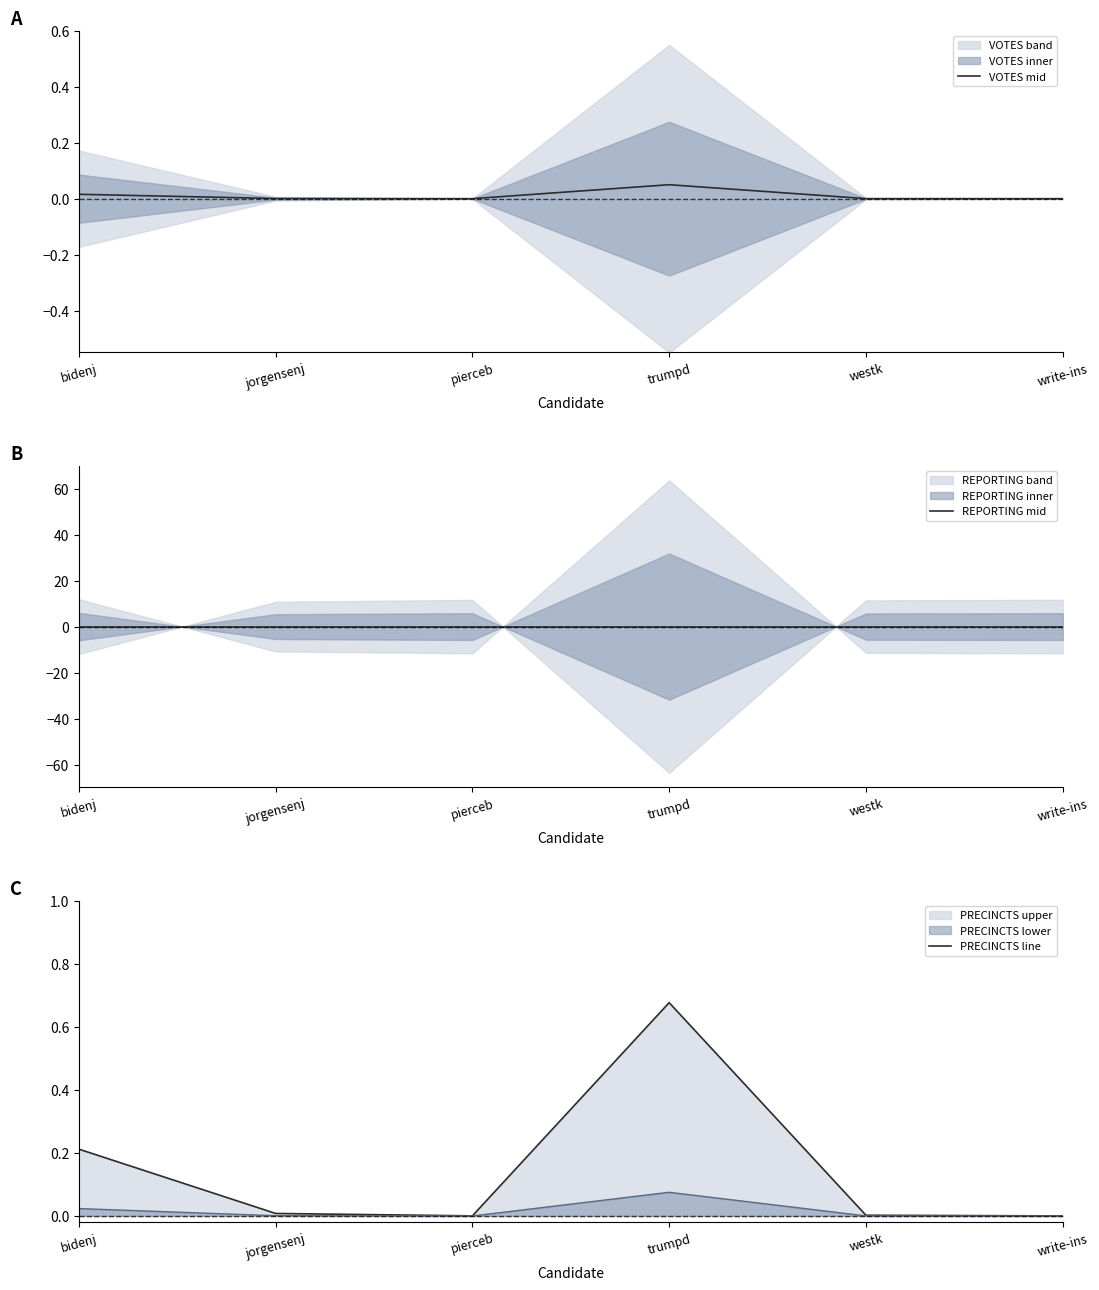

Between write-ins and bidenj, which is larger?

bidenj